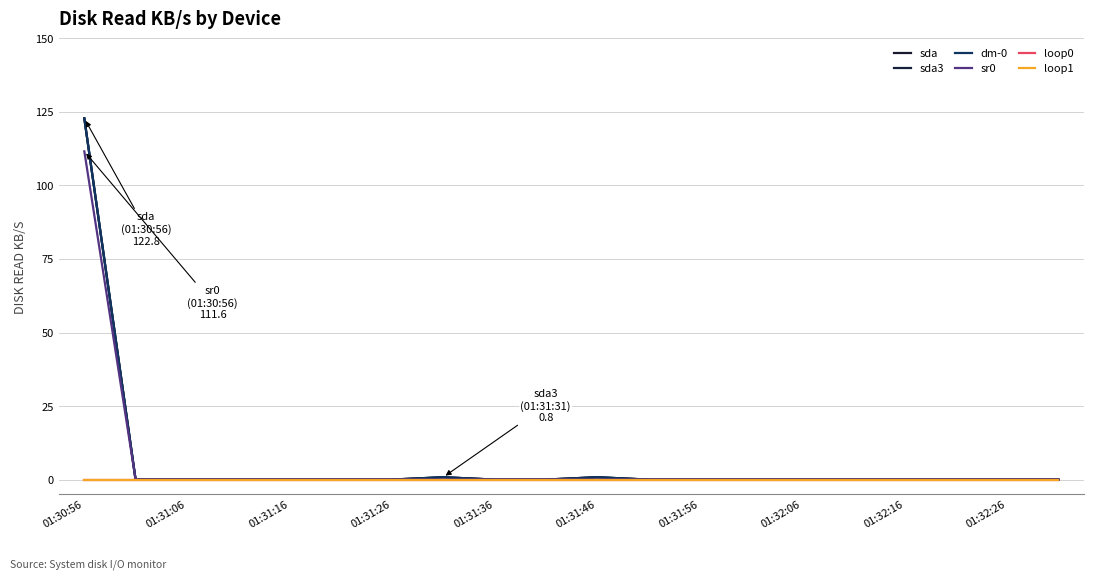

Which series has the largest total across all categories?

sda